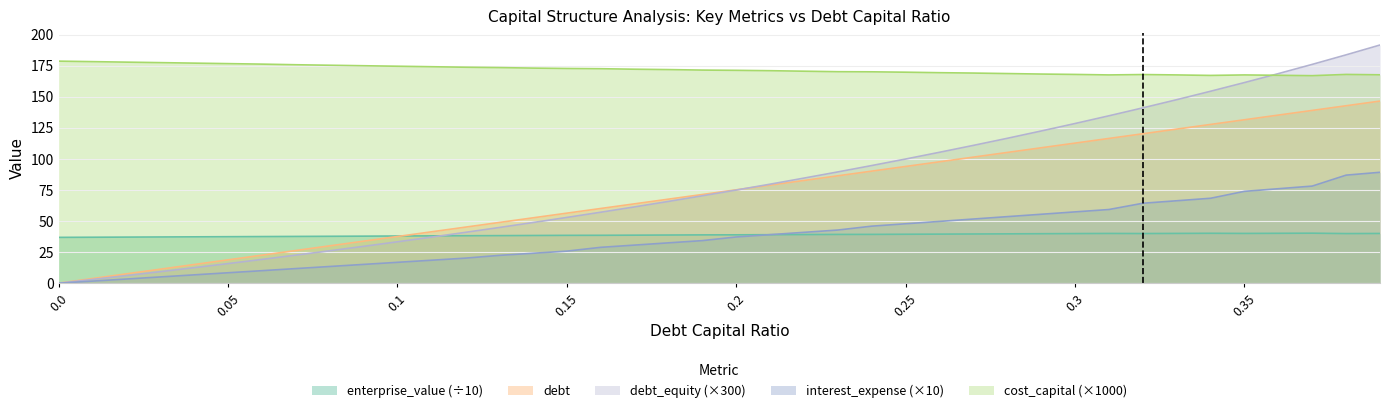

What is the label of the 16th point from the left?

0.15